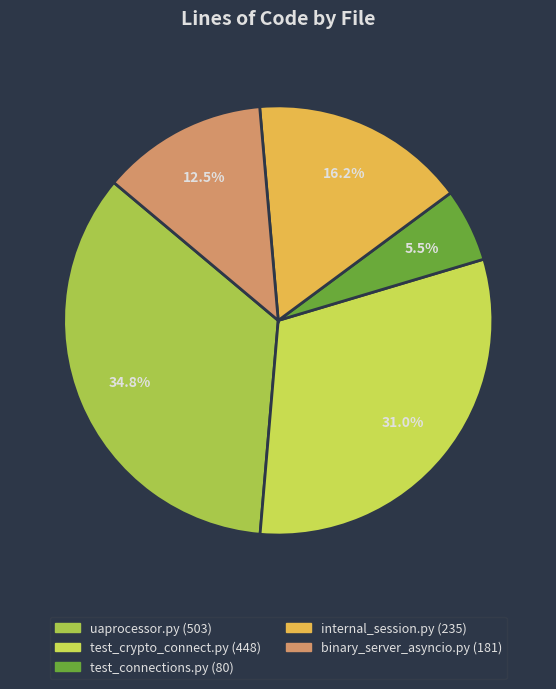

What is the largest slice in the pie chart?

uaprocessor.py